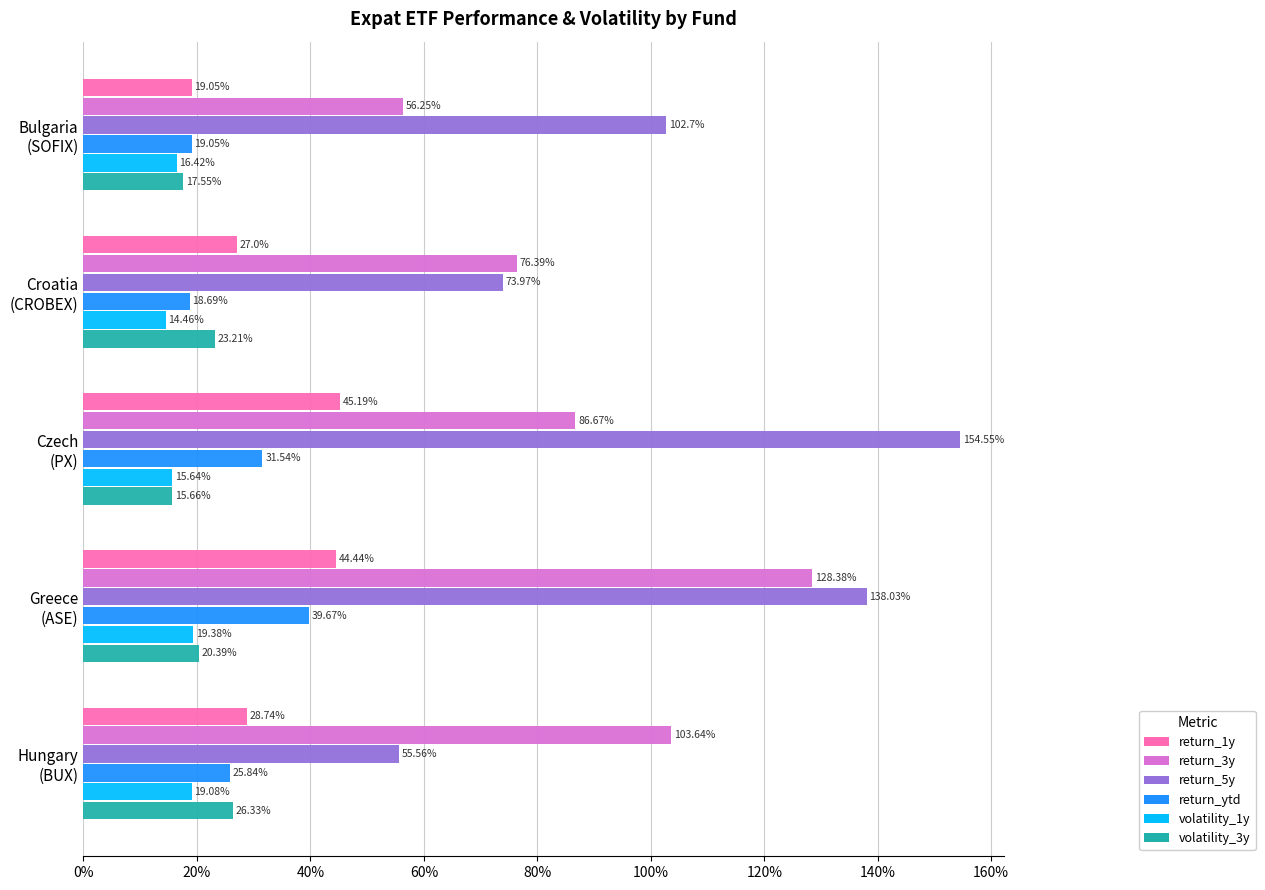

What is the difference between the second highest and second lowest values in the volatility_1y series?

3.4